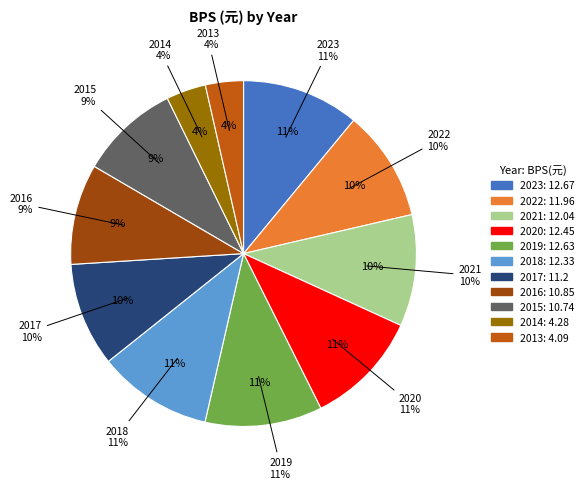

To the nearest percent, what is the average slice percentage?

9%